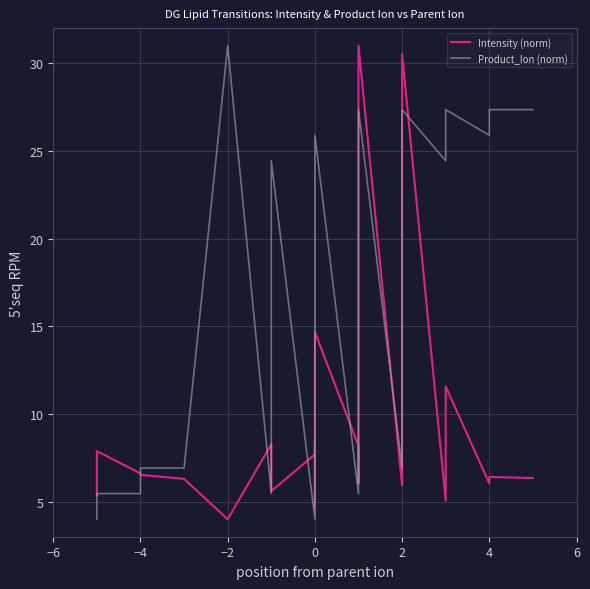

How many interior local peaks does the Product_Ion (norm) series have?

6